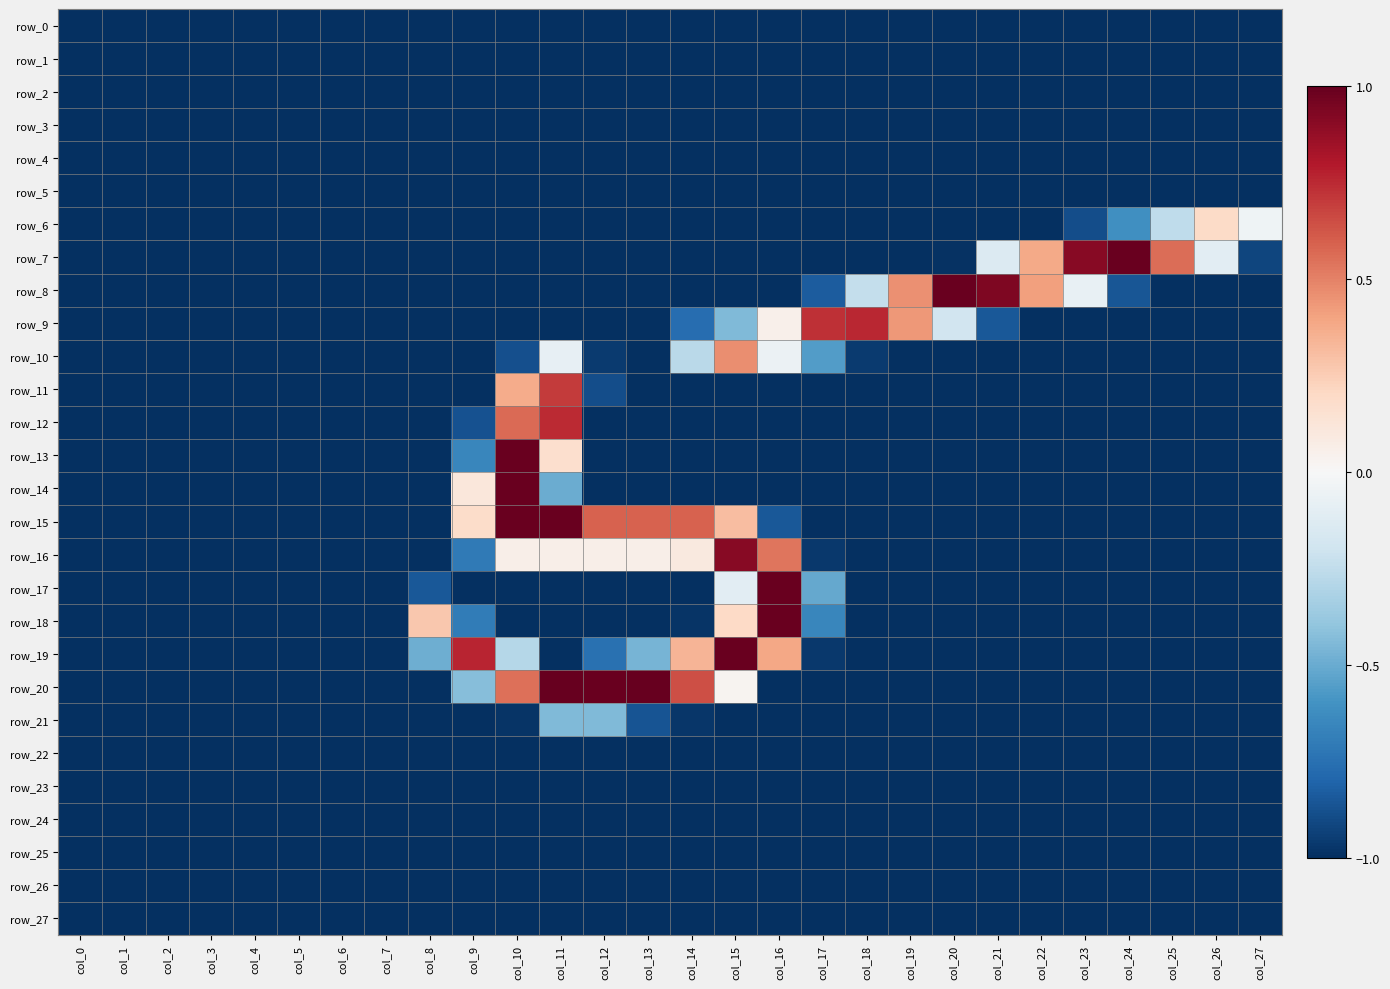

At which category is the sum across all series the highest?

col_10